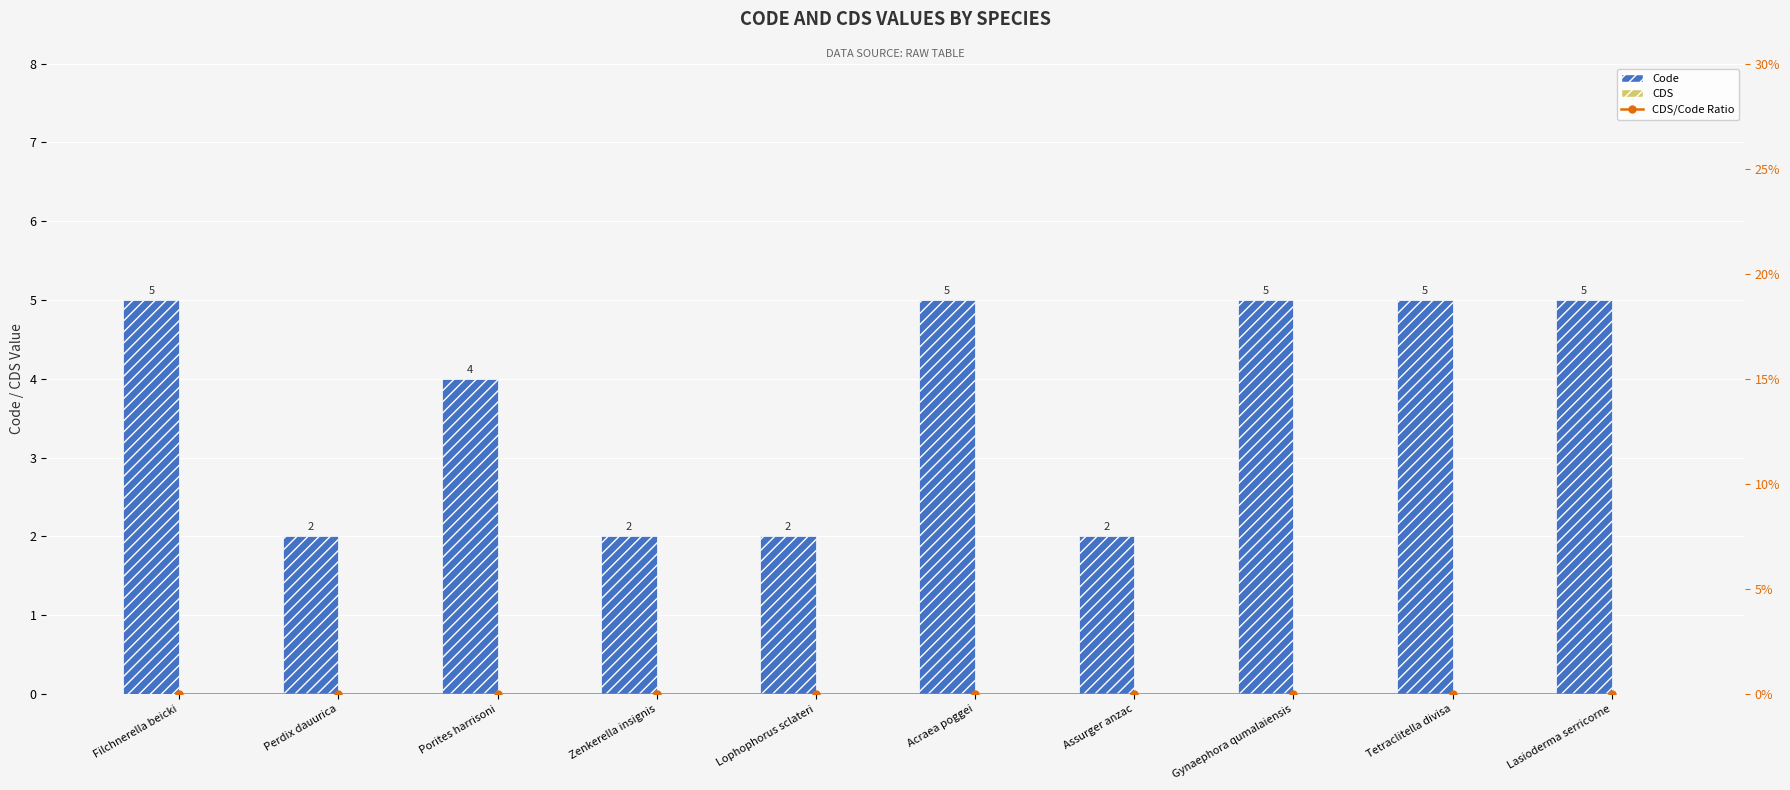

What position from the left is Lasioderma serricorne?

10